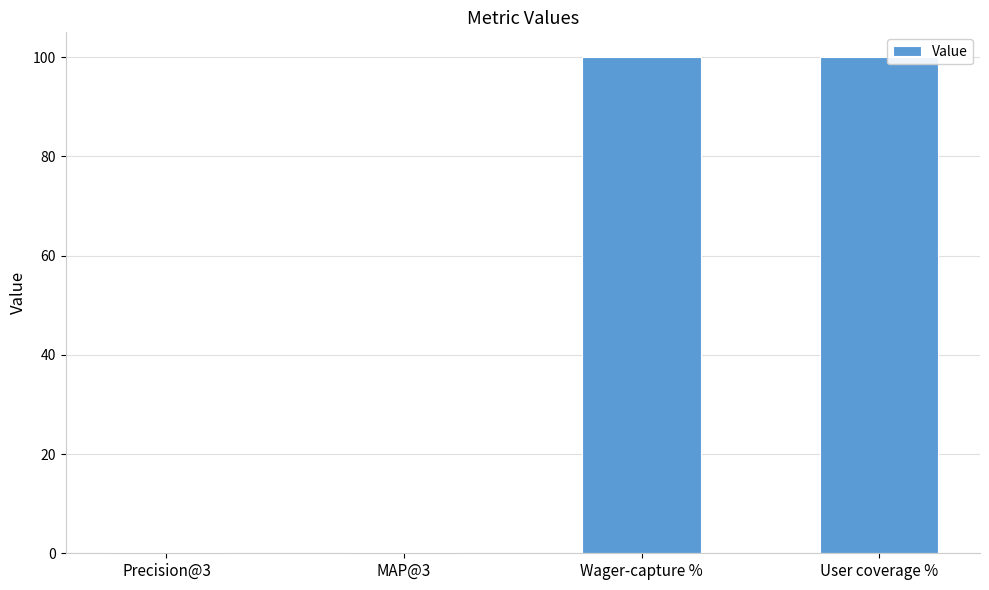

What is the label of the 1st bar from the left?

Precision@3